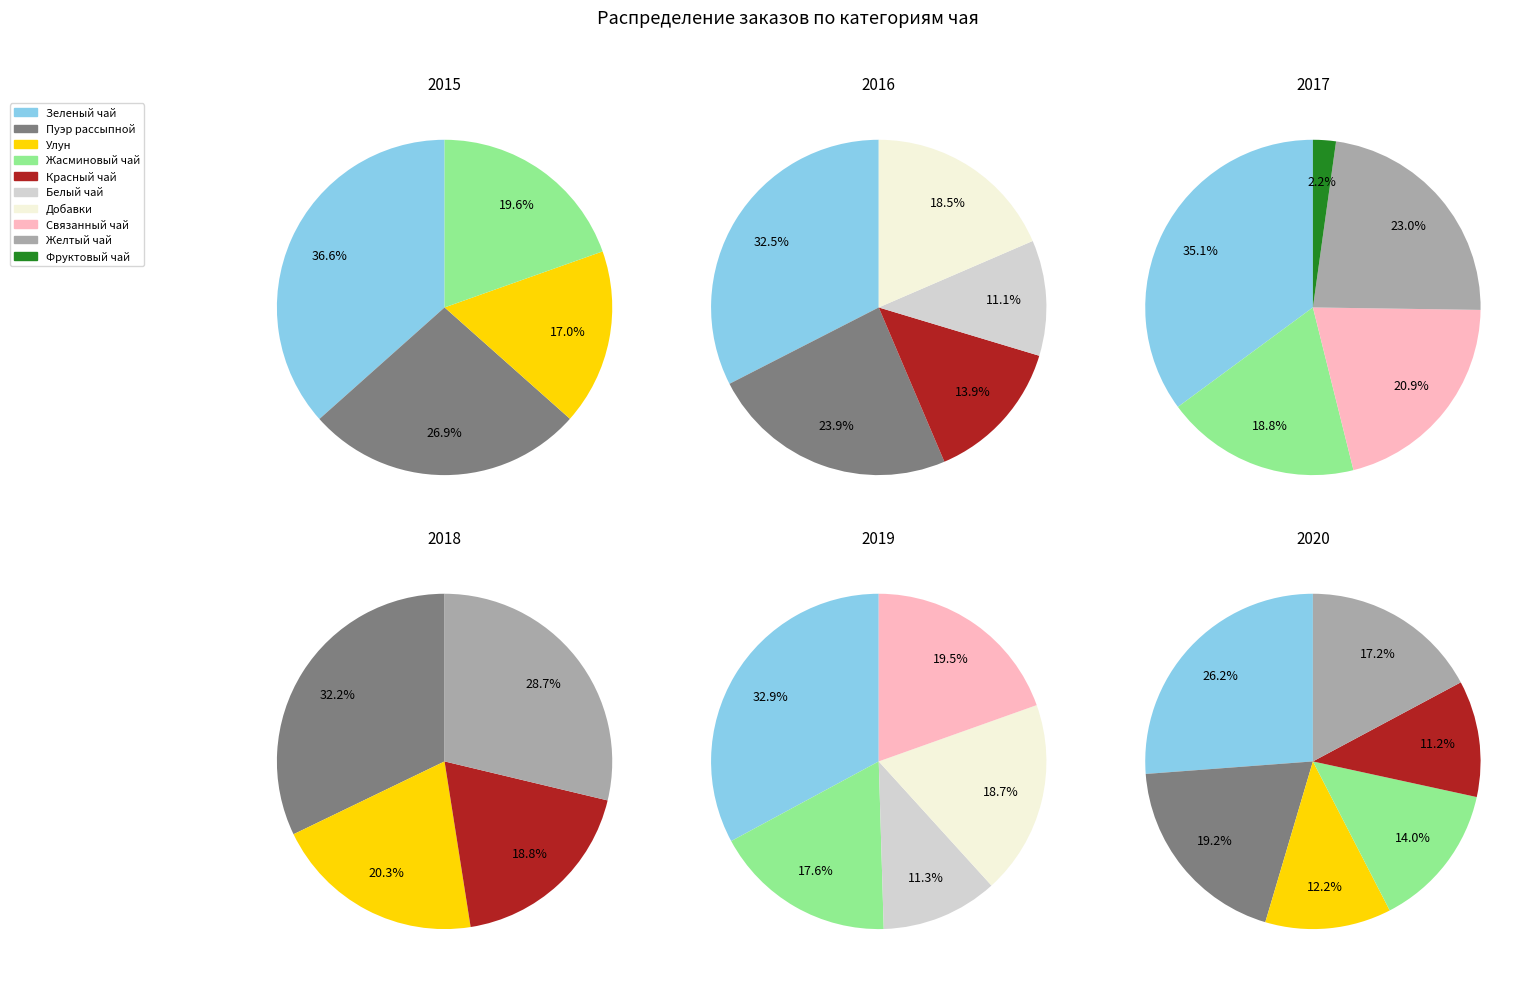

Is there a majority slice in this chart?

No